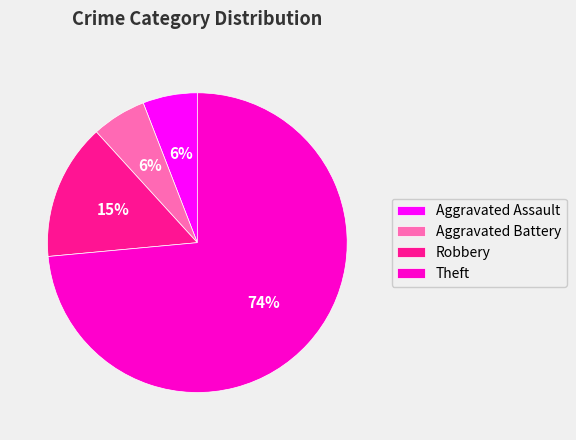

Between Robbery and Aggravated Battery, which is larger?

Robbery